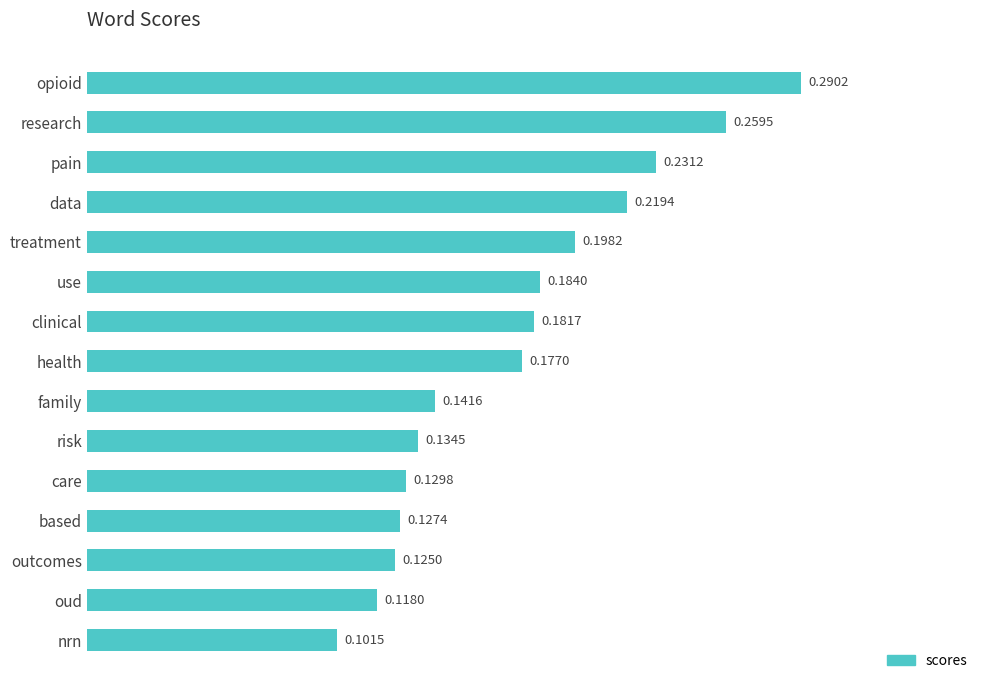

What is the label of the 15th bar from the bottom?

opioid